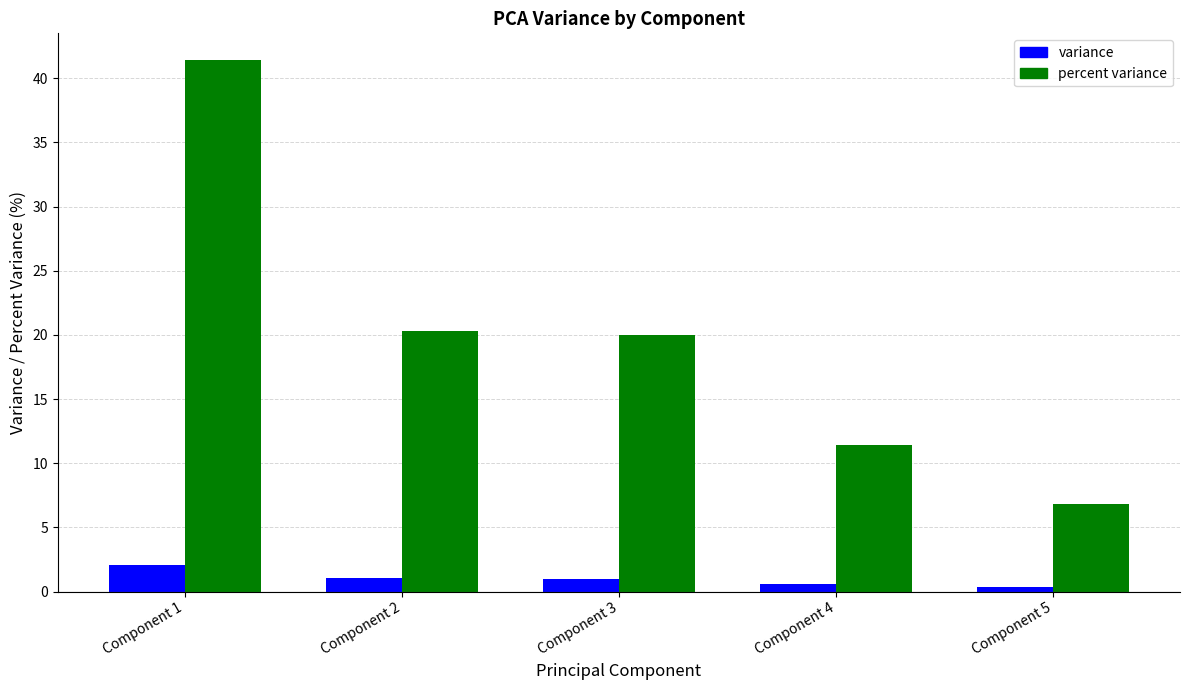

Where does the variance series first go above 1?

Component 1